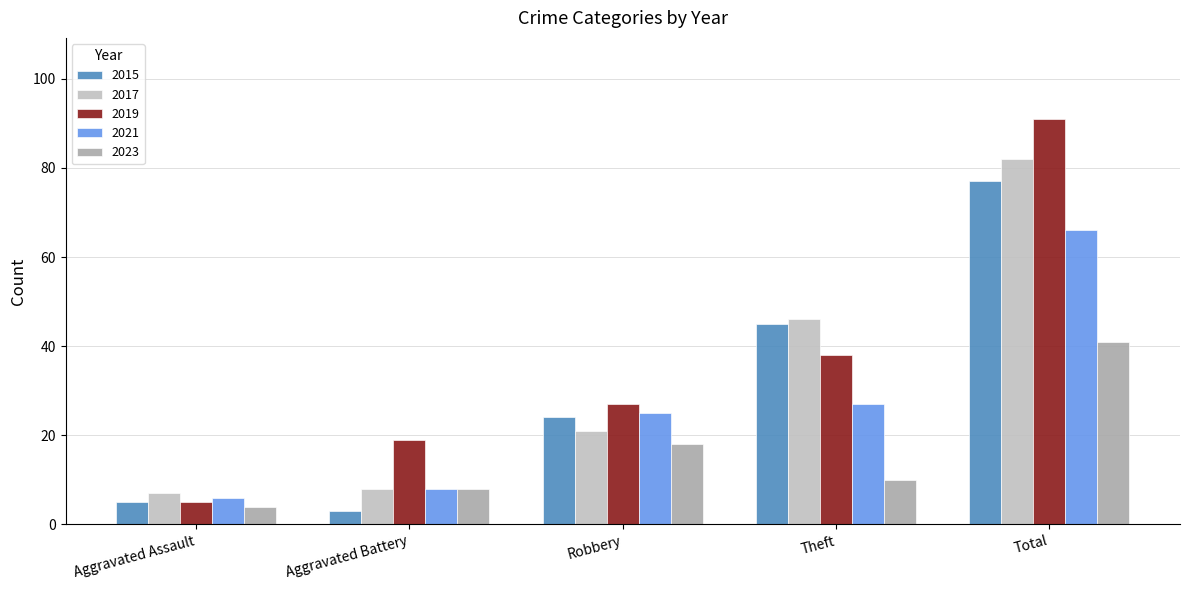

What is the smallest value displayed?

3